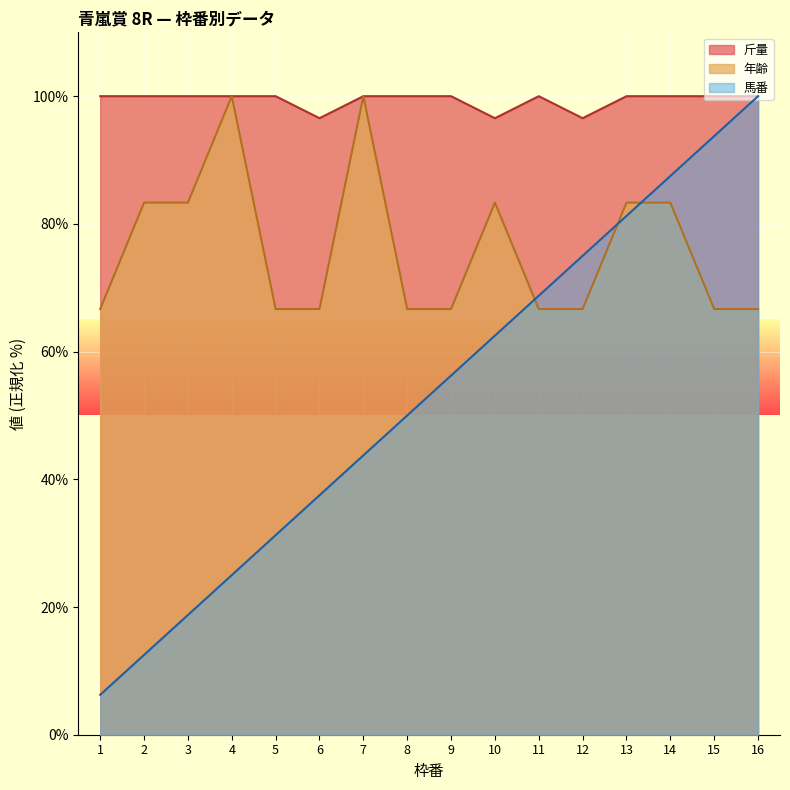

The 斤量 series shows 100.0 at 16. True or false?

True